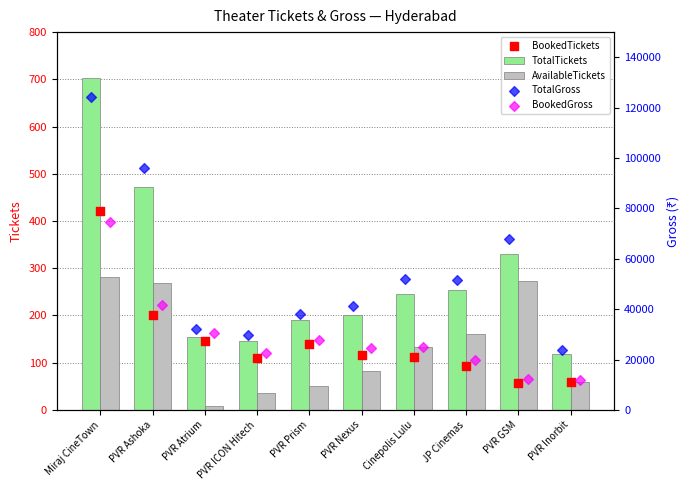

Is the value of TotalTickets at PVR ICON Hitech greater than the value of AvailableTickets at Miraj CineTown?

No